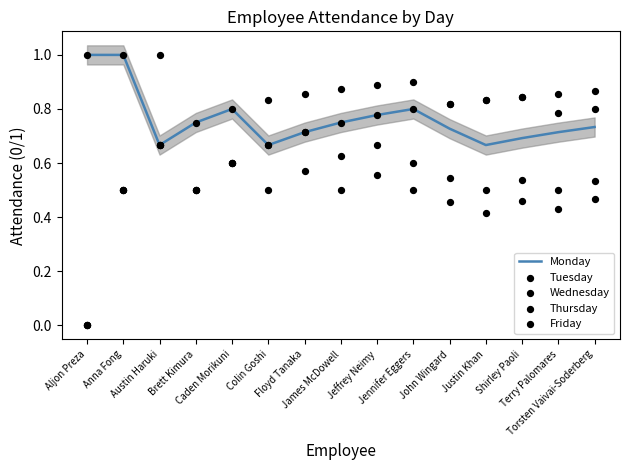

Which series reaches the maximum Y coordinate?

Monday